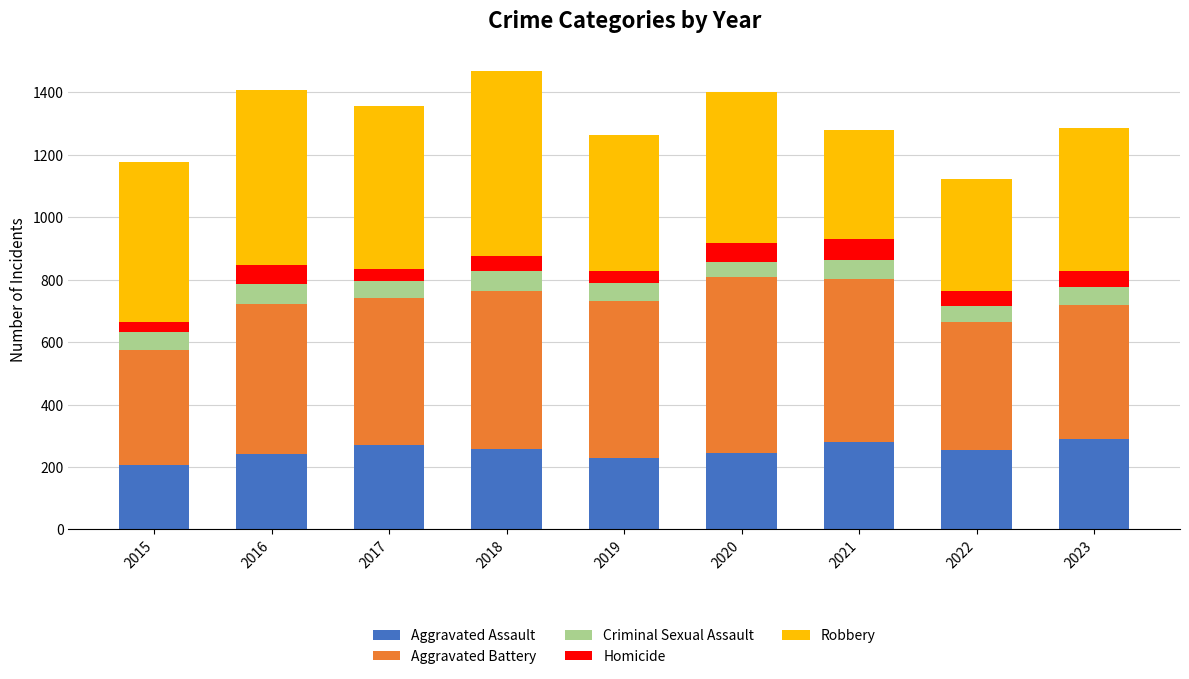

What is the sum of all Aggravated Assault values?

2273